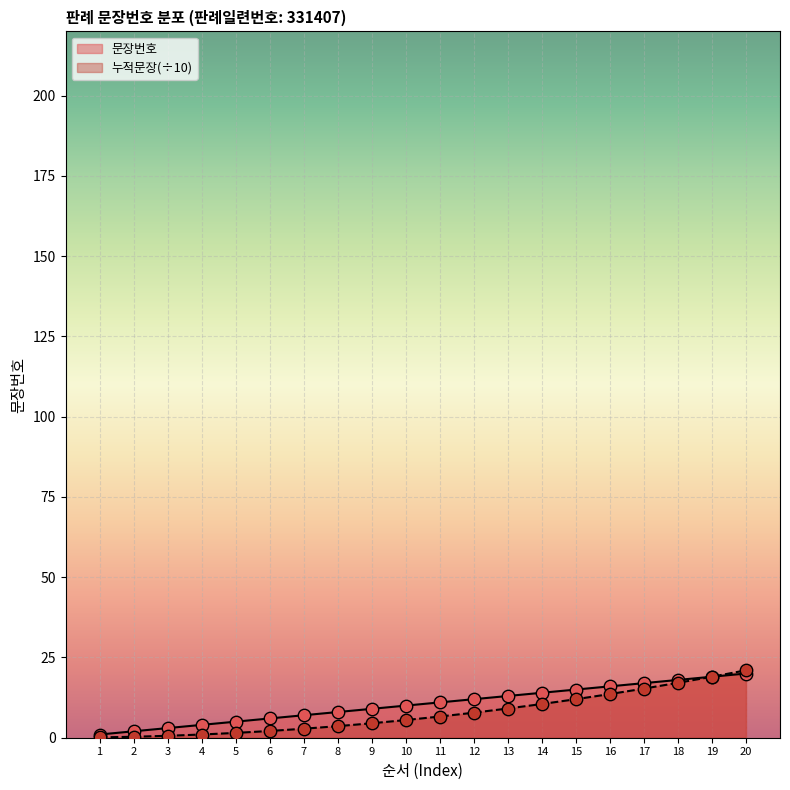

Which has a higher value, 4 or 20?

20